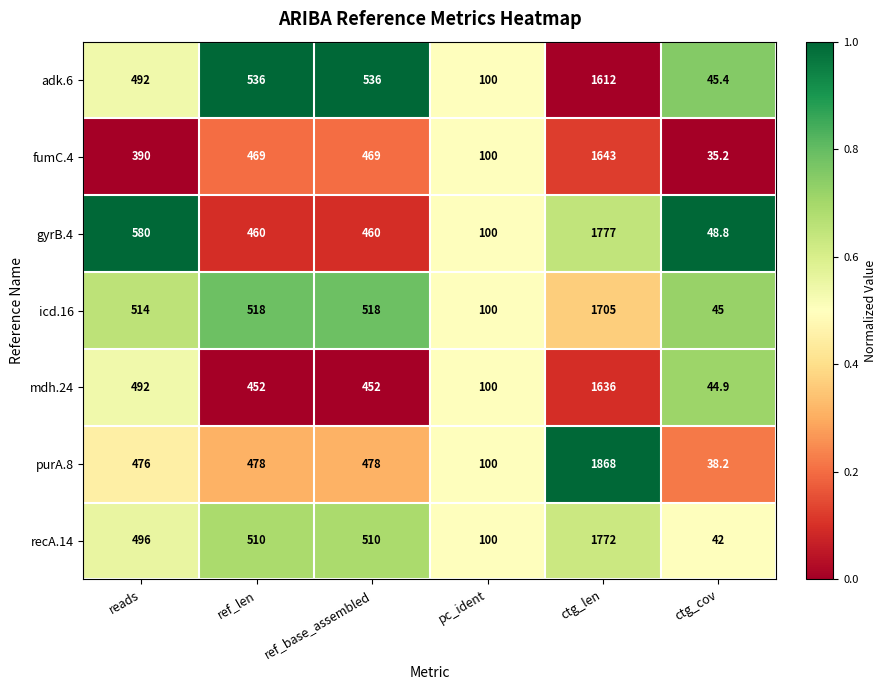

What is the highest value of the recA.14 series?

1772.0